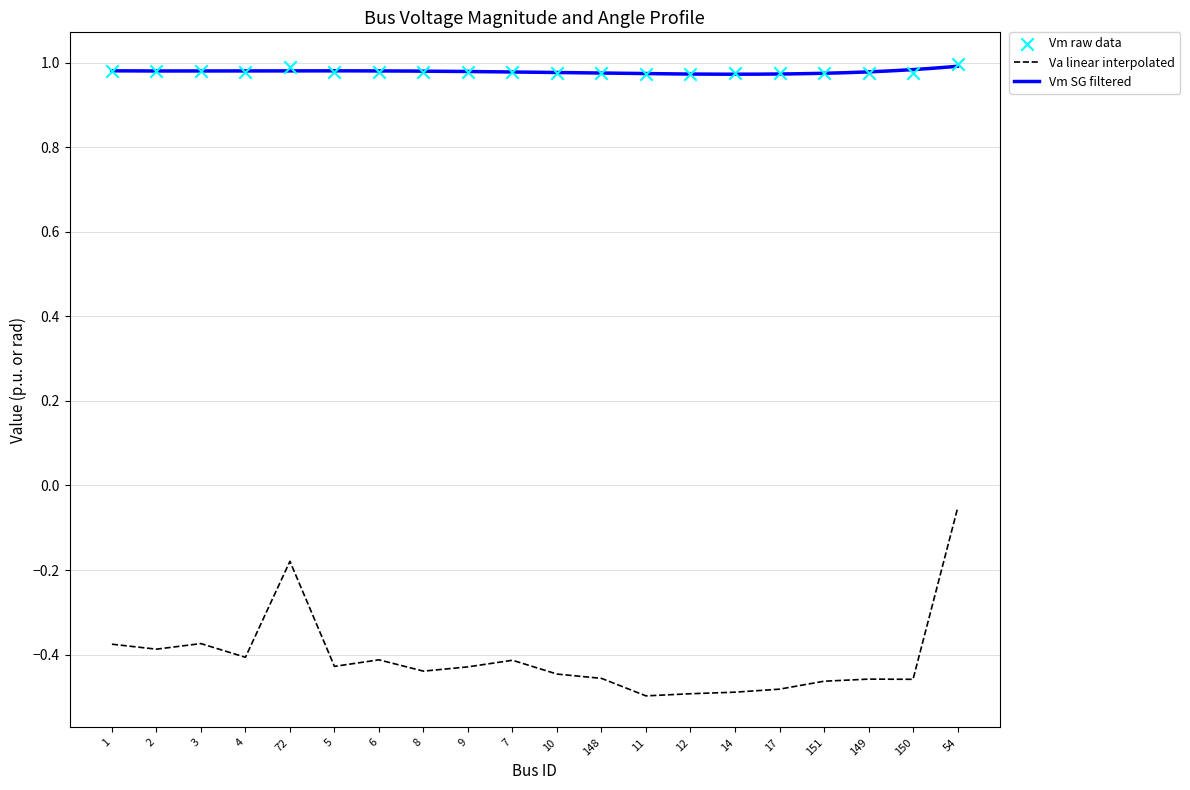

Which series has the widest spread of Y values?

Va